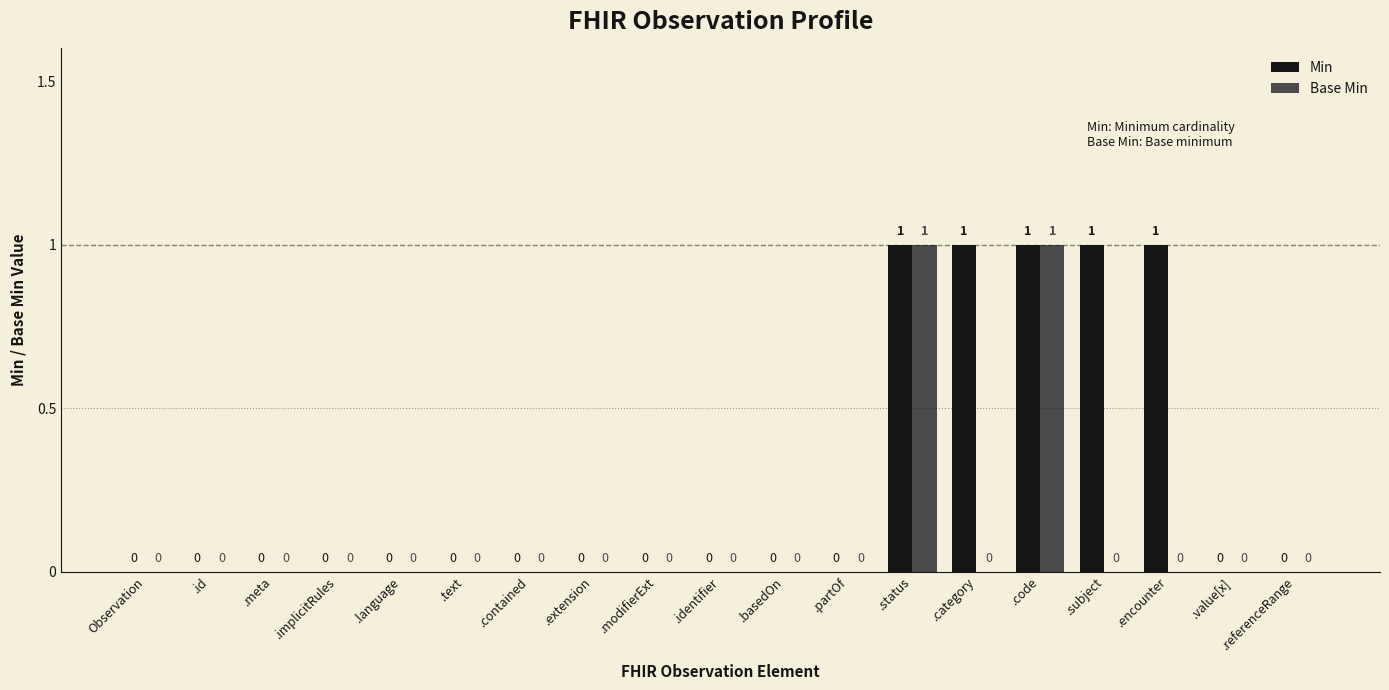

What is the sum of all Min values?

5